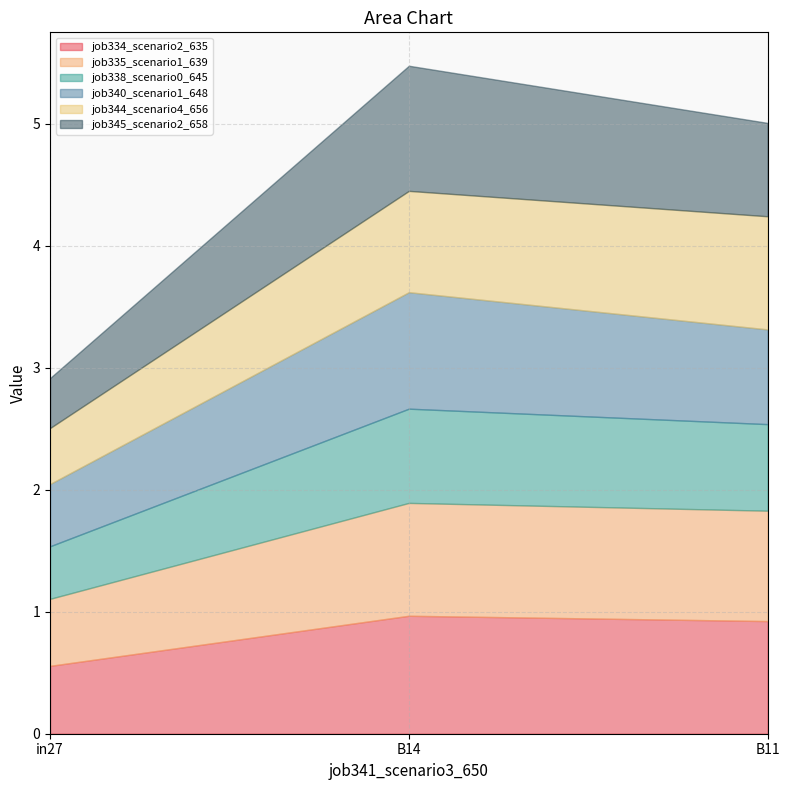

What is the difference between the job335_scenario1_639 values at in27 and B14?

0.4